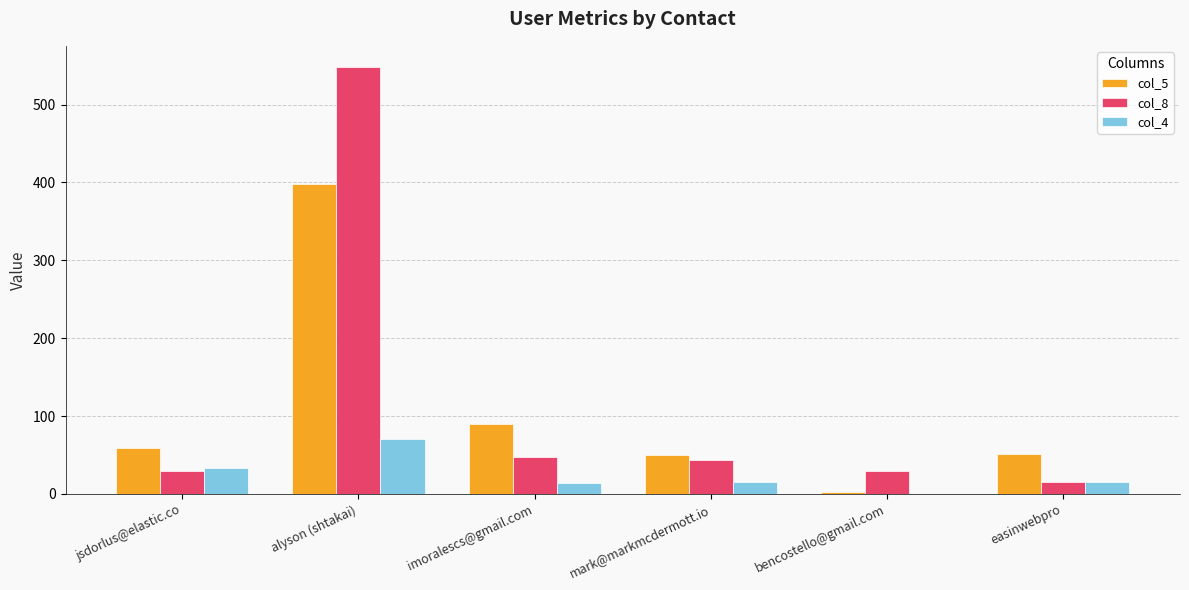

At which label does col_4 first exceed 15?

jsdorlus@elastic.co